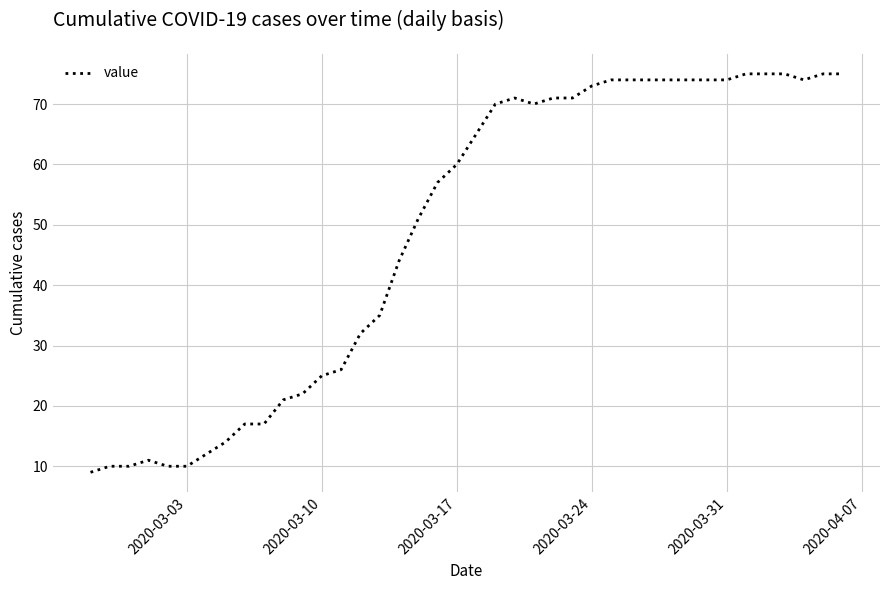

What is the smallest value displayed?

9